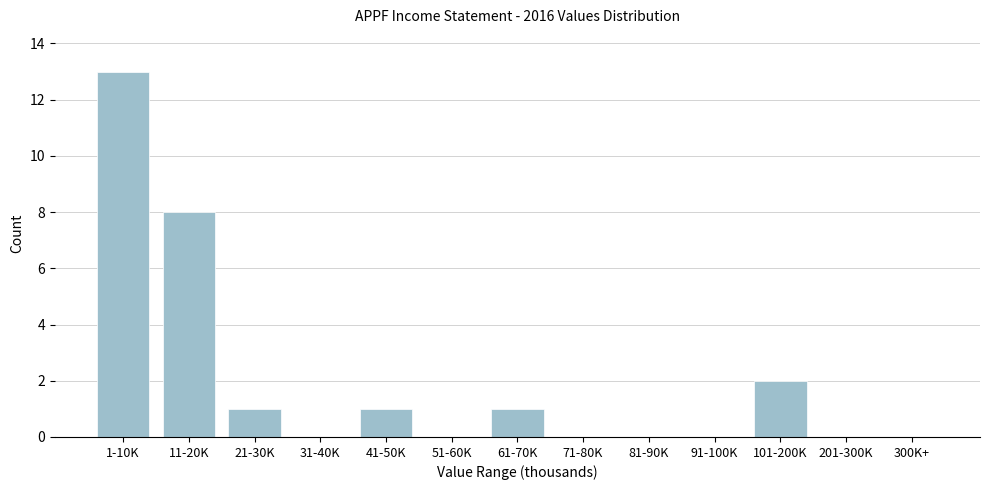

Reading left to right, extract all data points from this chart.

1-10K=13	11-20K=8	21-30K=1	31-40K=0	41-50K=1	51-60K=0	61-70K=1	71-80K=0	81-90K=0	91-100K=0	101-200K=2	201-300K=0	300K+=0